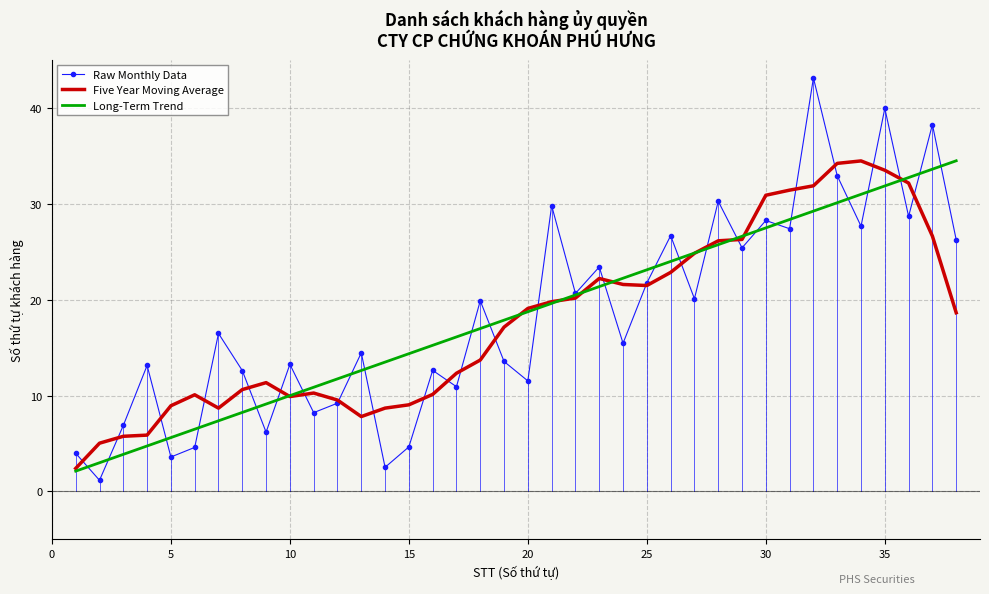

Which series has the widest spread of values?

Raw Monthly Data